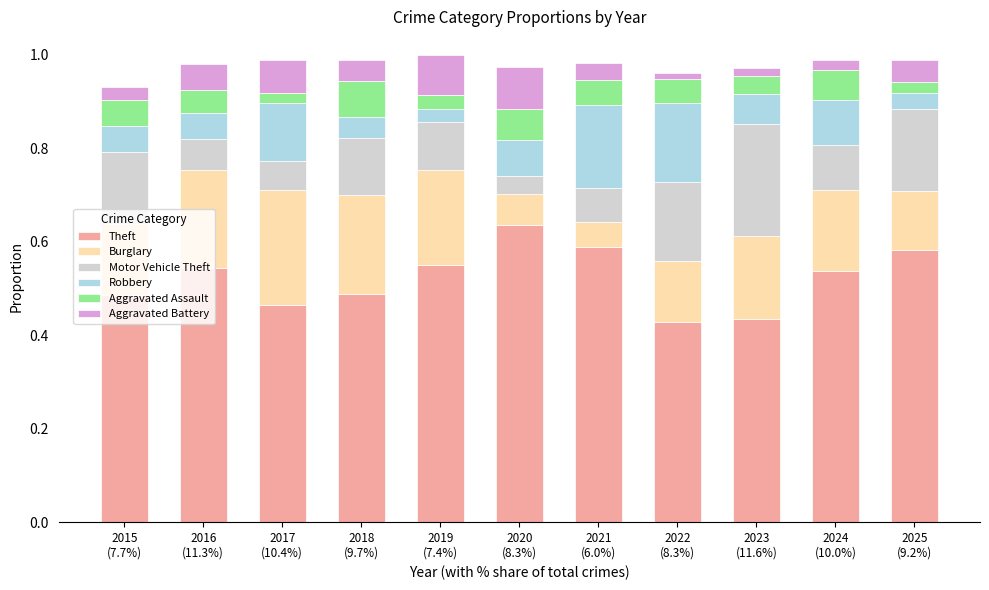

Count the Theft values in the range 0 to 1.

11